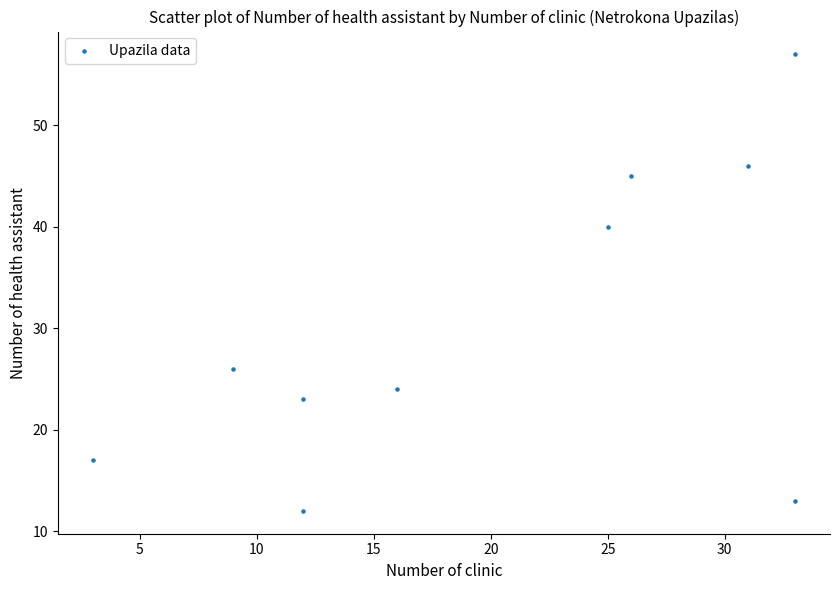

What is the range of Y values (max minus min)?

45